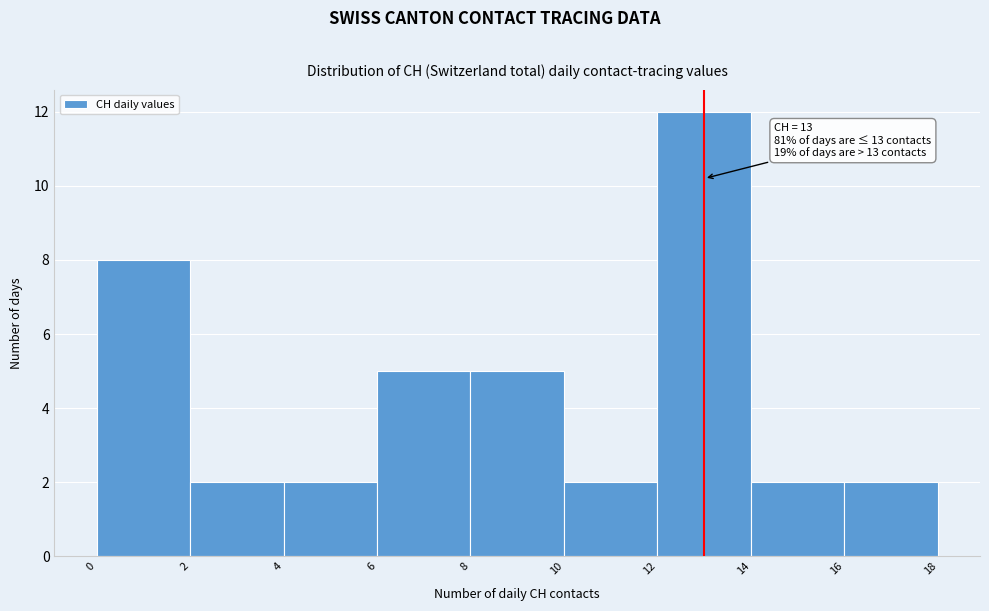

Which range on the x-axis has the tallest bar?

12 to 14